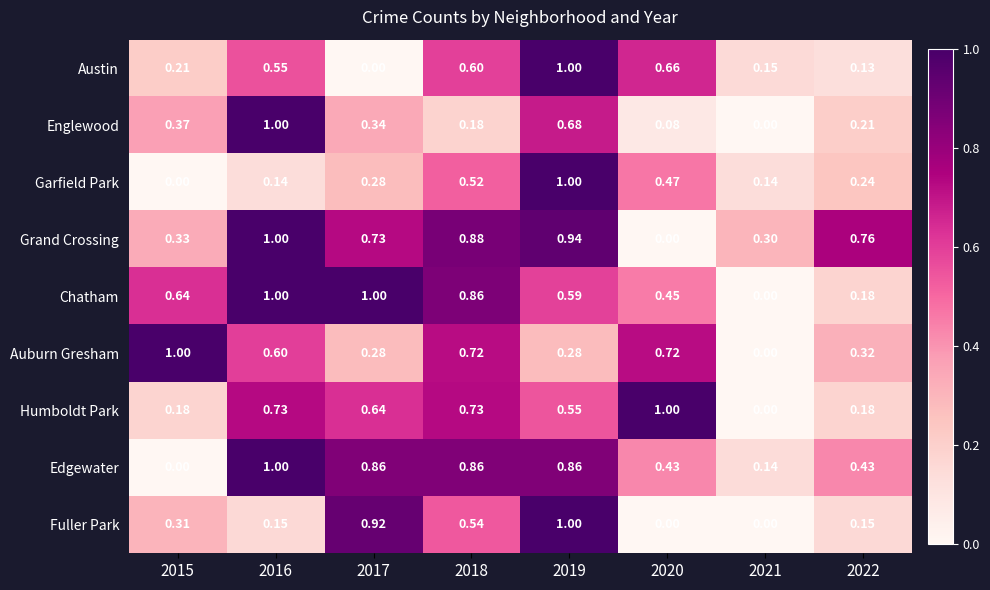

Is the value of Garfield Park at 2019 greater than the value of Chatham at 2019?

Yes